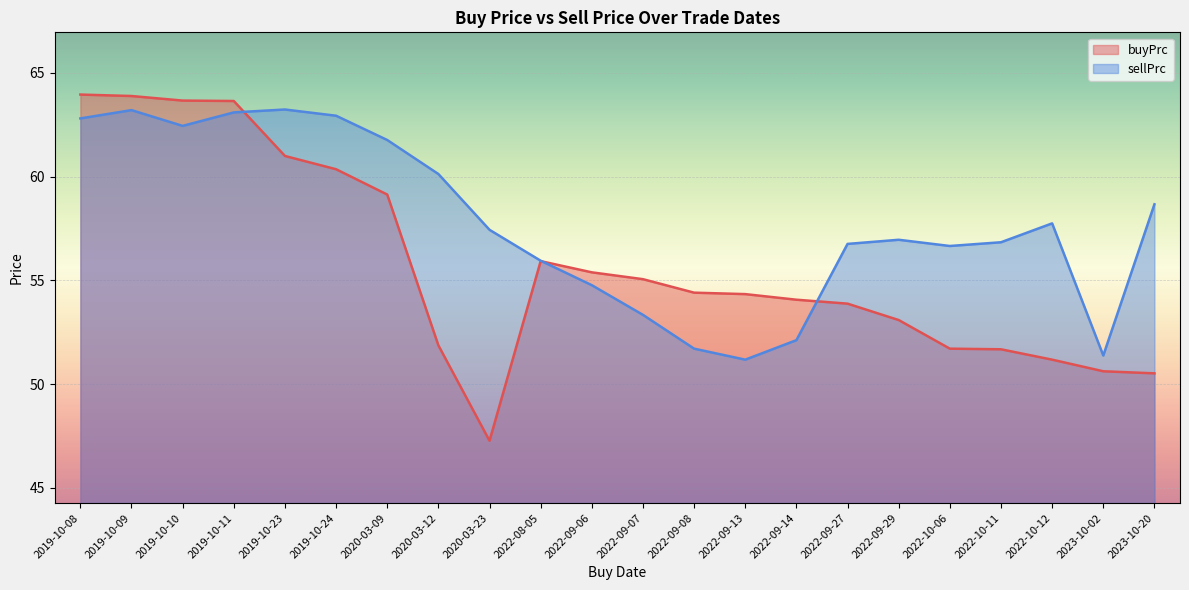

Rank the categories by sellPrc value from highest to lowest.

2019-10-23, 2019-10-09, 2019-10-11, 2019-10-24, 2019-10-08, 2019-10-10, 2020-03-09, 2020-03-12, 2023-10-20, 2022-10-12, 2020-03-23, 2022-09-29, 2022-10-11, 2022-09-27, 2022-10-06, 2022-08-05, 2022-09-06, 2022-09-07, 2022-09-14, 2022-09-08, 2023-10-02, 2022-09-13